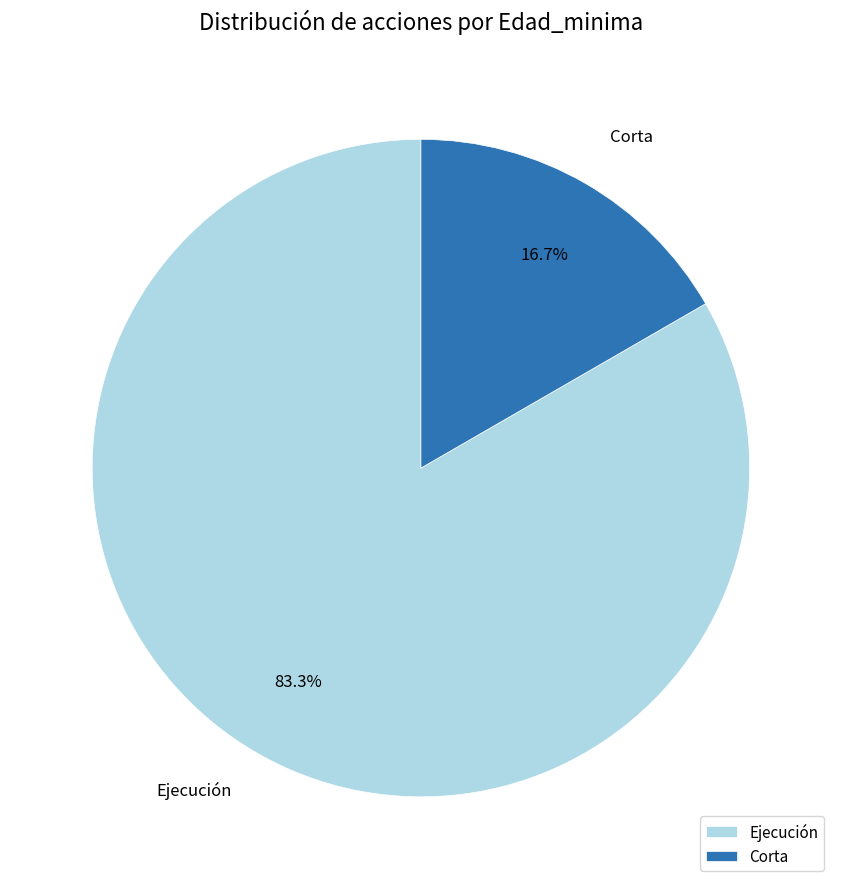

Which has a higher value, Corta or Ejecución?

Ejecución